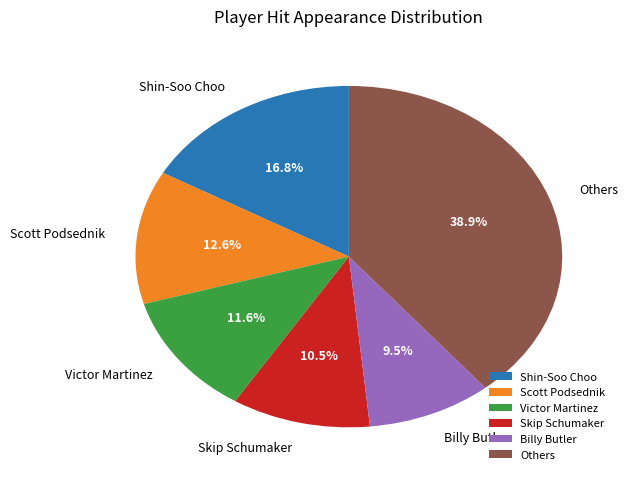

Which category has the smallest portion of the pie?

Billy Butler